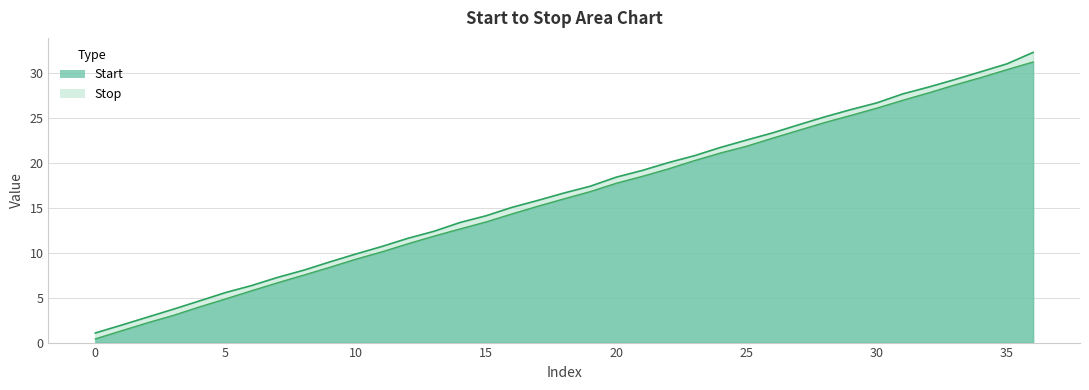

Is it true that Stop equals 7.2 at 21?

False